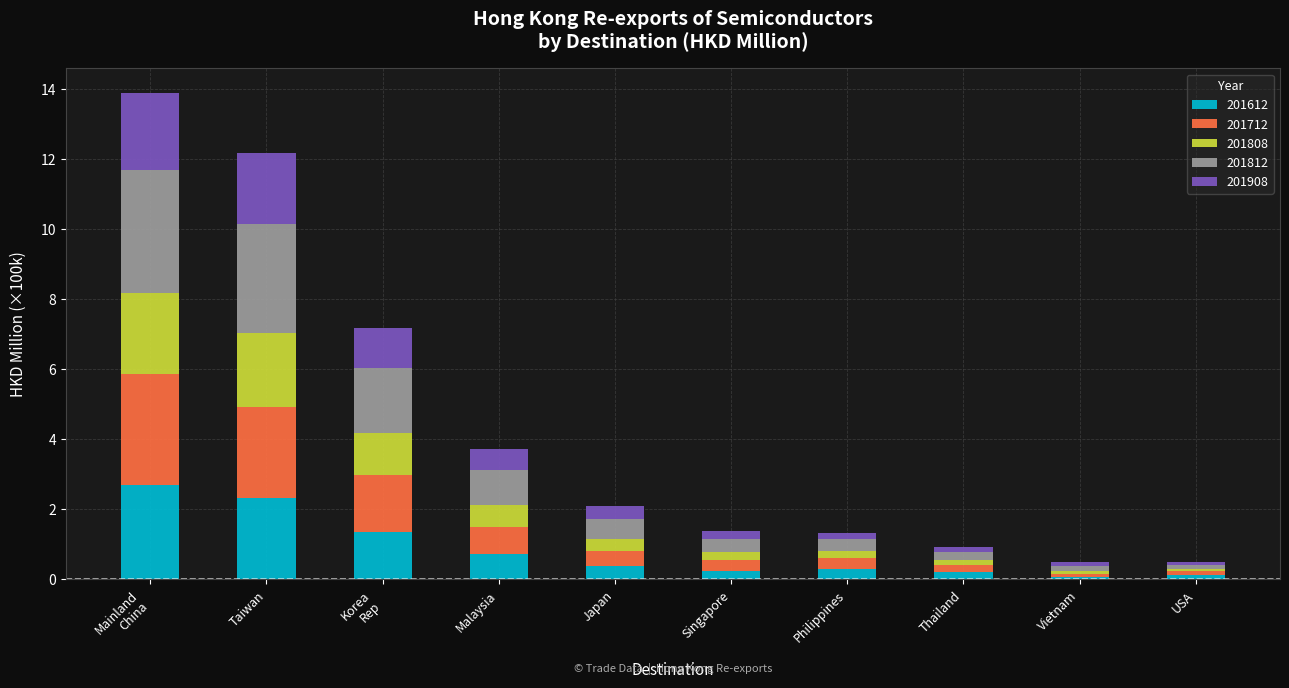

What is the highest value of the 201612 series?

2.7